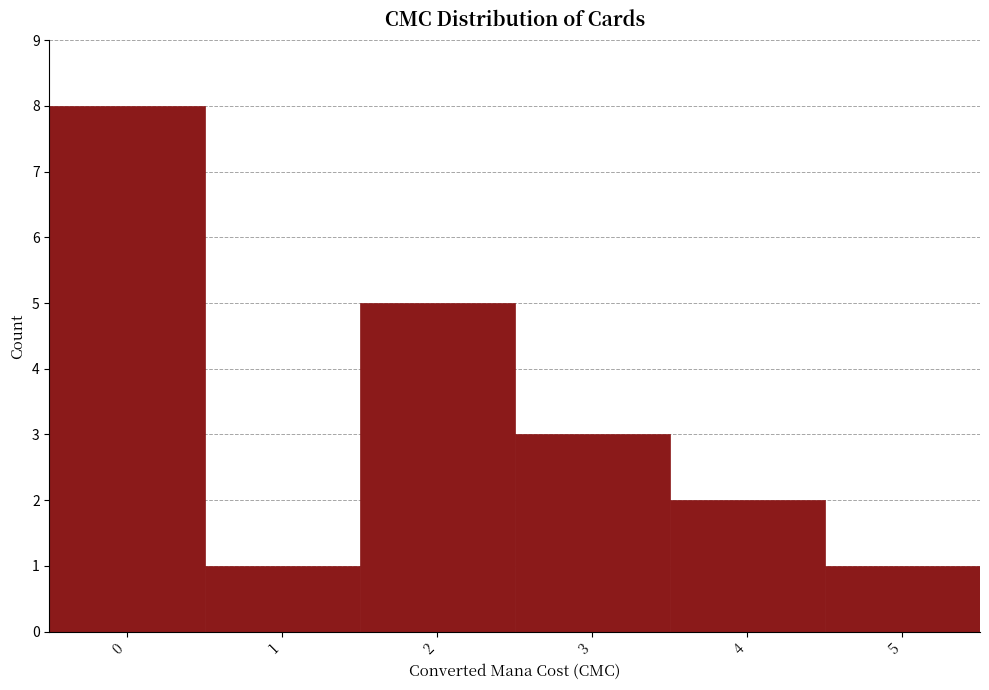

Reading left to right, list every bar in this chart as the range it spans on the x-axis followed by its height. The values are not printed on the chart, so give them approximately, as read against the axis.

-0.5 to 0.5: 8
0.5 to 1.5: 1
1.5 to 2.5: 5
2.5 to 3.5: 3
3.5 to 4.5: 2
4.5 to 5.5: 1